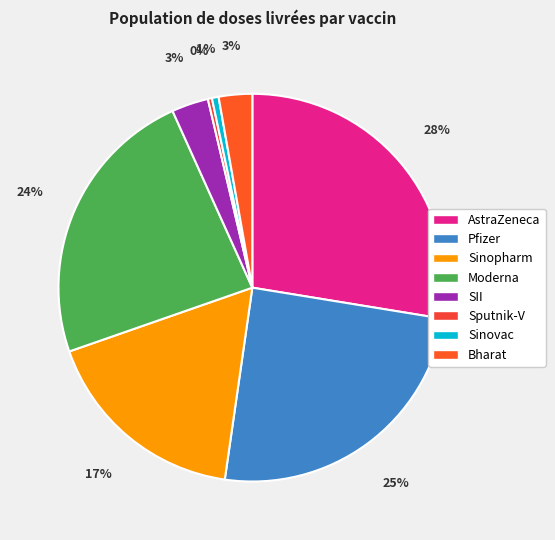

How many segments does this pie chart have?

8